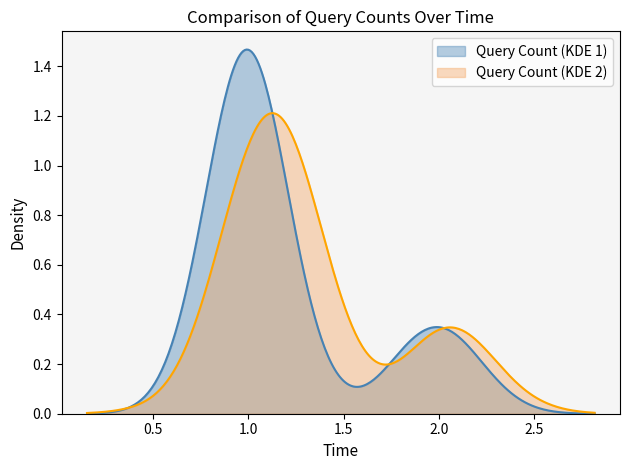

Rank the series by their maximum value, from lowest to highest.

Query Count (KDE 2), Query Count (KDE 1)